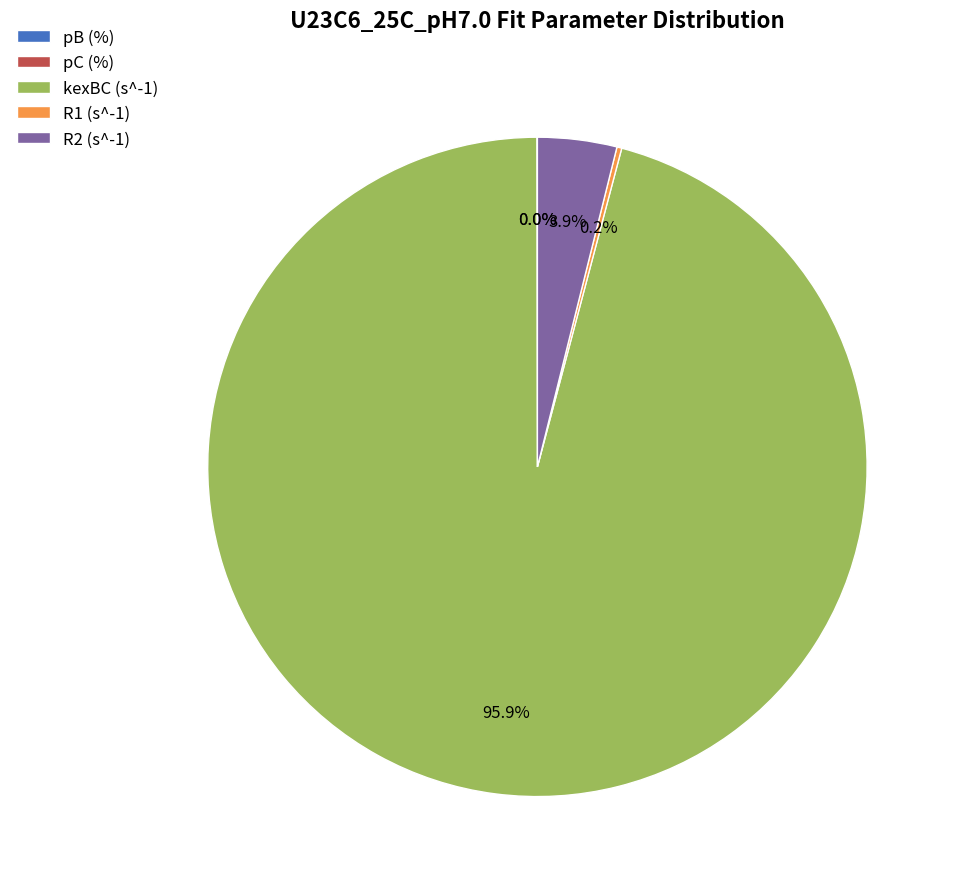

What percentage is NOT represented by R2 (s^-1)?

96.1%